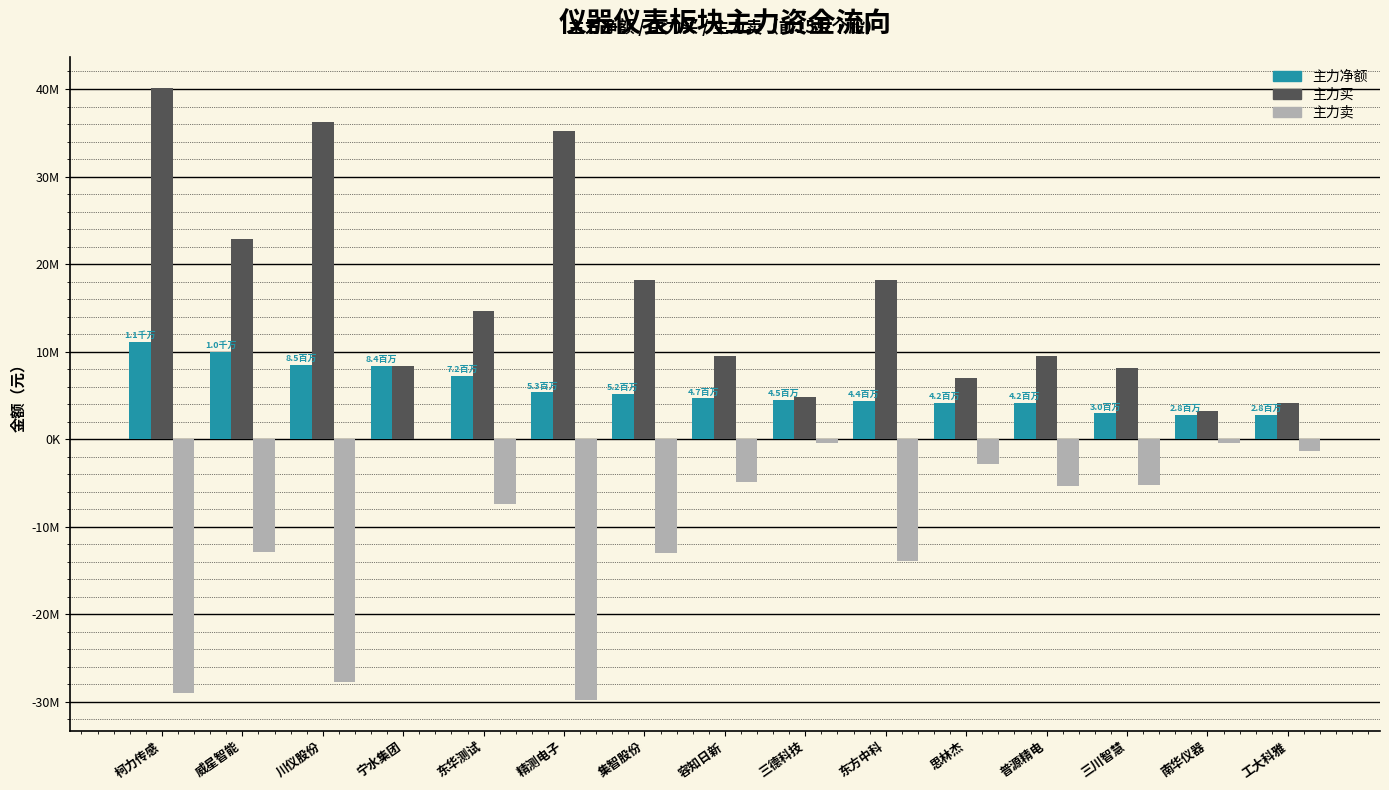

Are the bars grouped side by side (vs. stacked)?

Yes